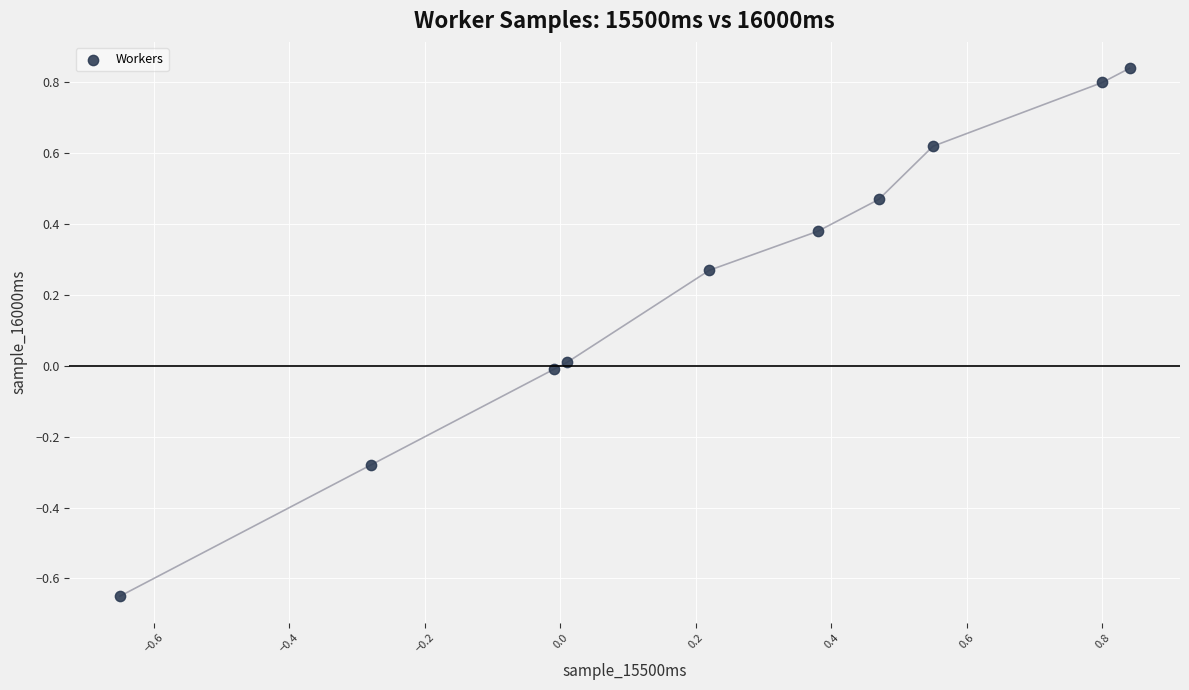

What is the range of Y values (max minus min)?

1.5